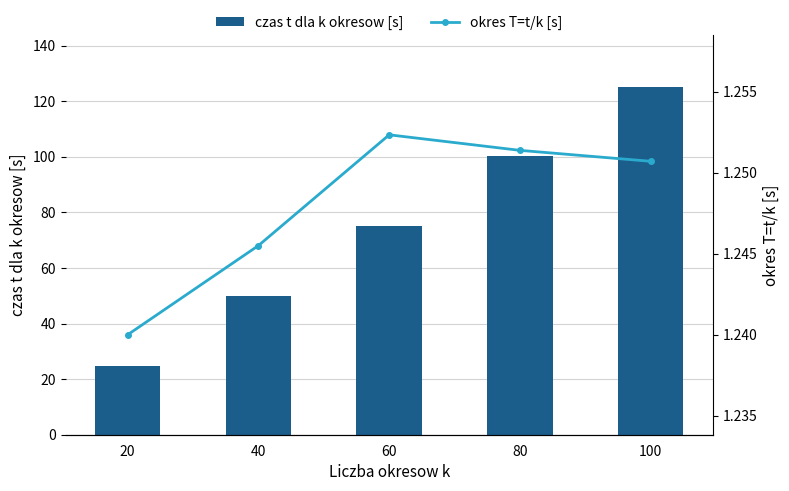

Reading right to left, what are all the values shown in this chart?

czas t dla k okresow [s]: 100=125.1	80=100.1	60=75.1	40=49.8	20=24.8
okres T=t/k [s]: 100=1.3	80=1.3	60=1.3	40=1.2	20=1.2